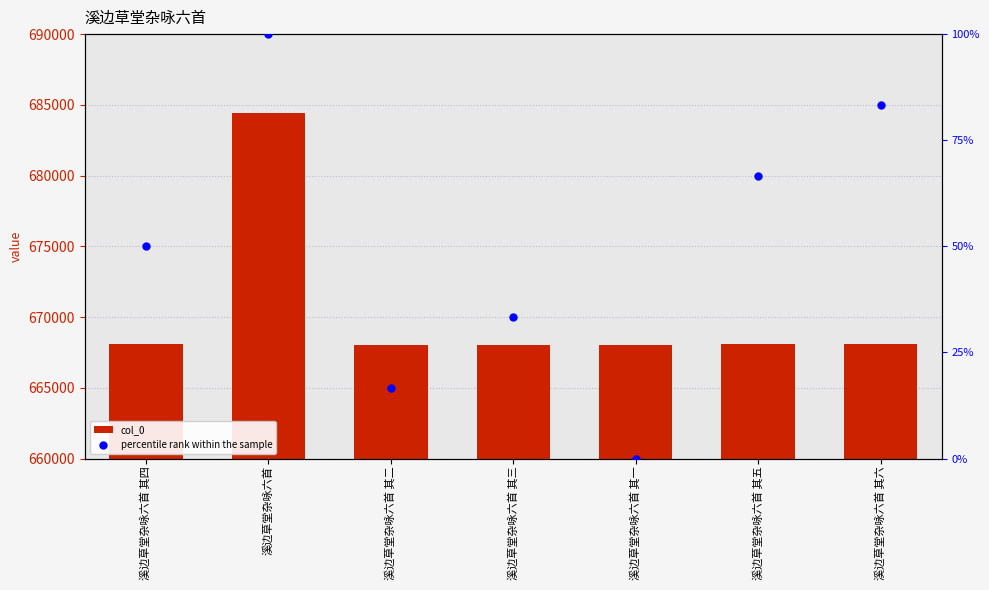

Which series has the largest Y range (max minus min)?

col_0